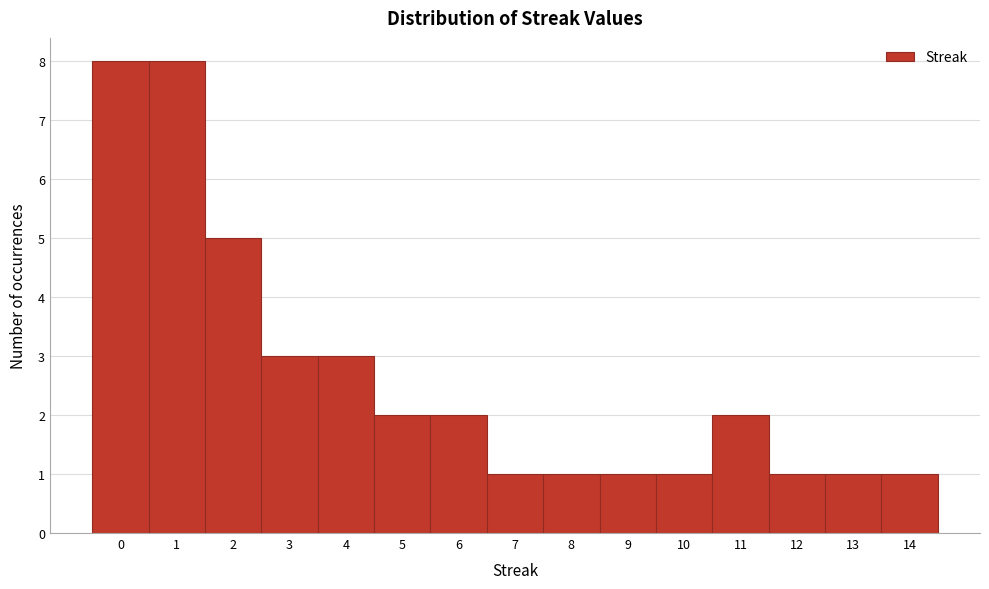

Reading left to right, list every bar in this chart as the range it spans on the x-axis followed by its height. The values are not printed on the chart, so give them approximately, as read against the axis.

-0.5 to 0.5: 8
0.5 to 1.5: 8
1.5 to 2.5: 5
2.5 to 3.5: 3
3.5 to 4.5: 3
4.5 to 5.5: 2
5.5 to 6.5: 2
6.5 to 7.5: 1
7.5 to 8.5: 1
8.5 to 9.5: 1
9.5 to 10.5: 1
10.5 to 11.5: 2
11.5 to 12.5: 1
12.5 to 13.5: 1
13.5 to 14.5: 1